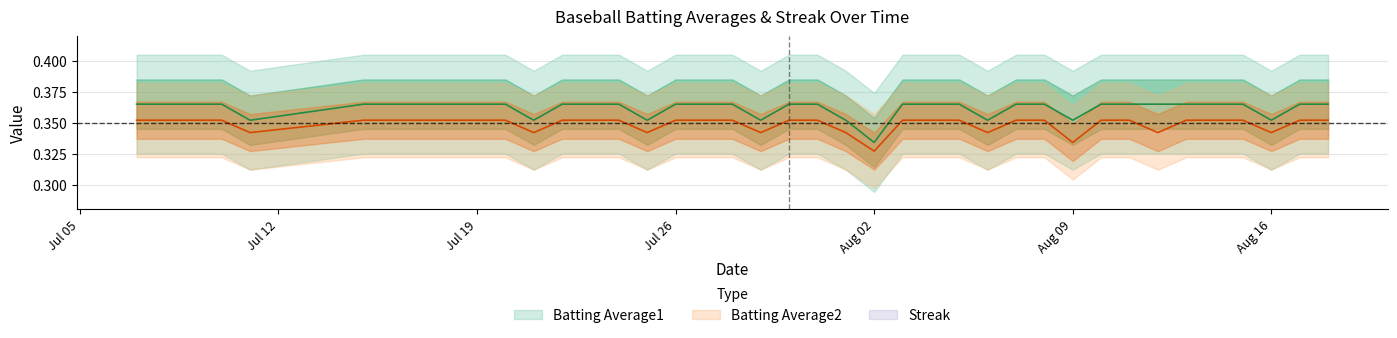

Count the number of data series in this chart.

3